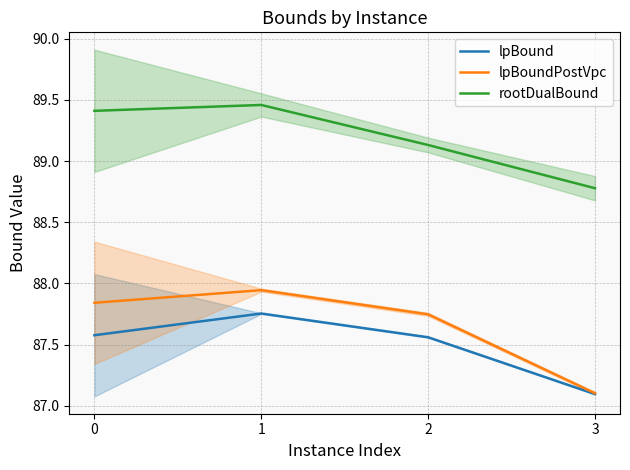

How many rootDualBound values are between 89 and 90?

3